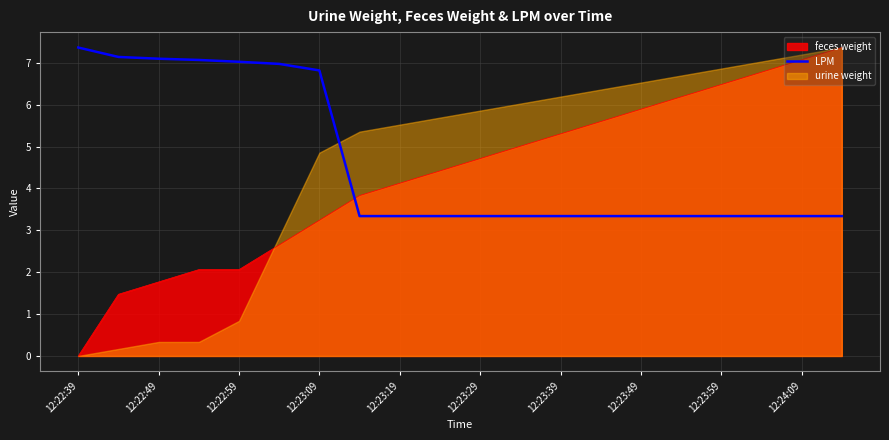

At which label does feces weight first exceed 4?

12:23:19